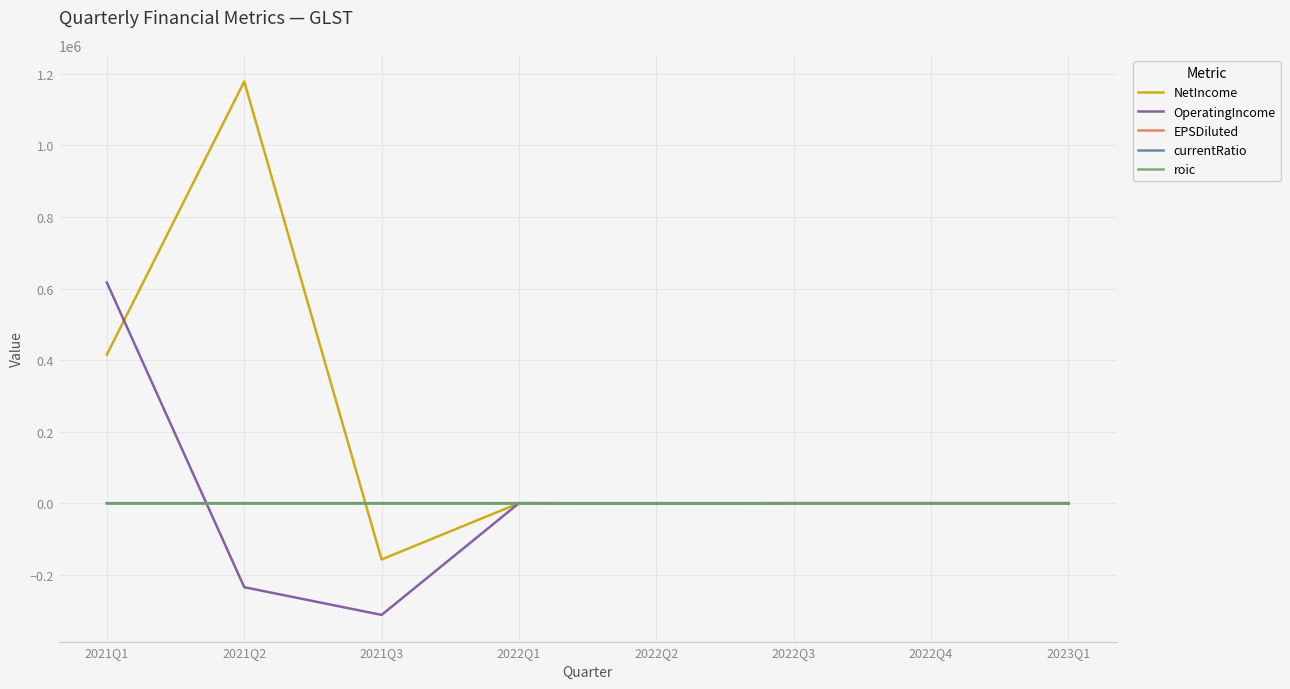

What is the difference between the highest and lowest values at 2021Q2?

1413729.0